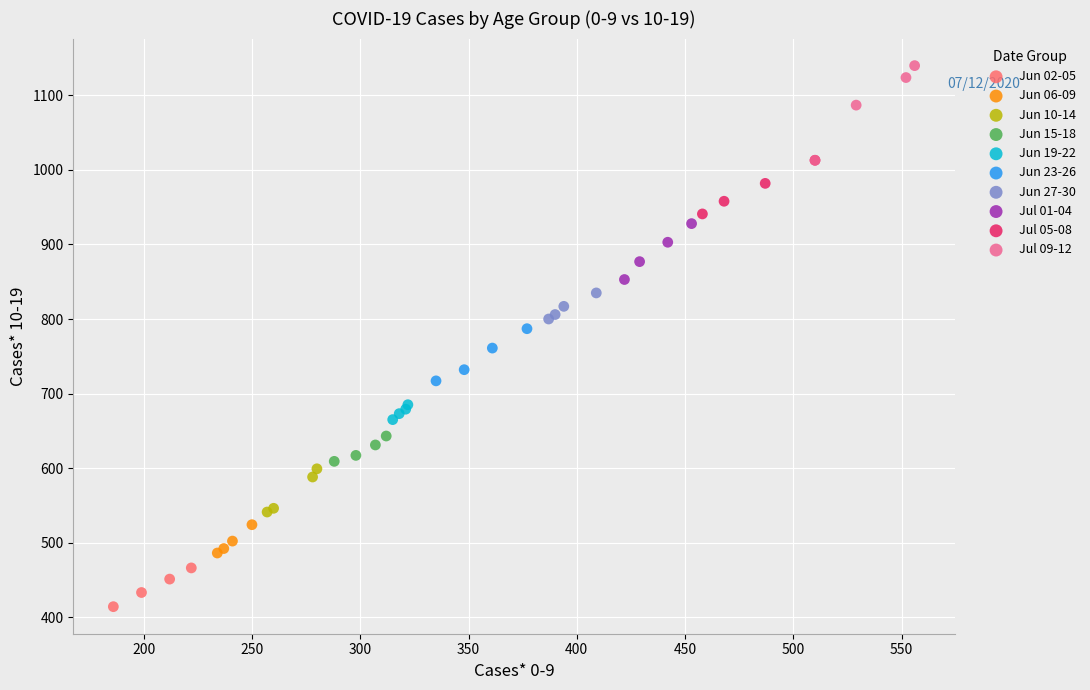

Which series reaches the maximum Y coordinate?

Jul 09-12